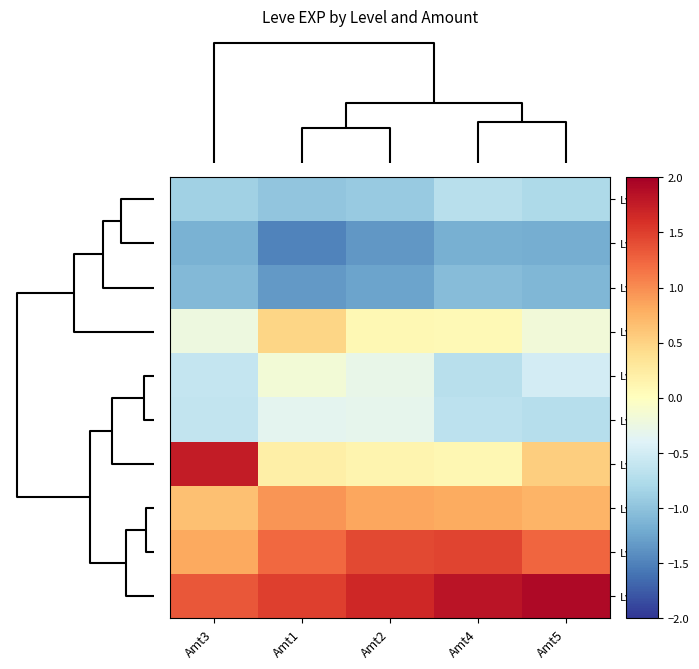

How many data points does each series have?

5